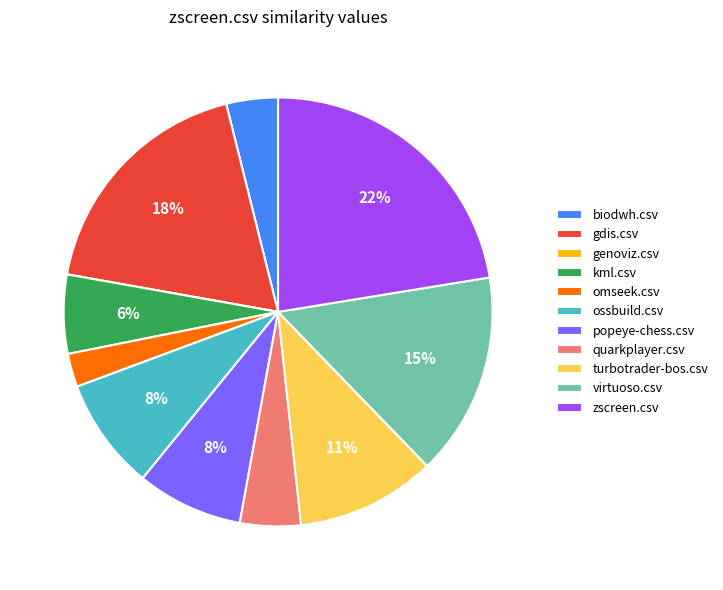

To the nearest percent, what is the difference between the largest and smallest slice percentages?

22%